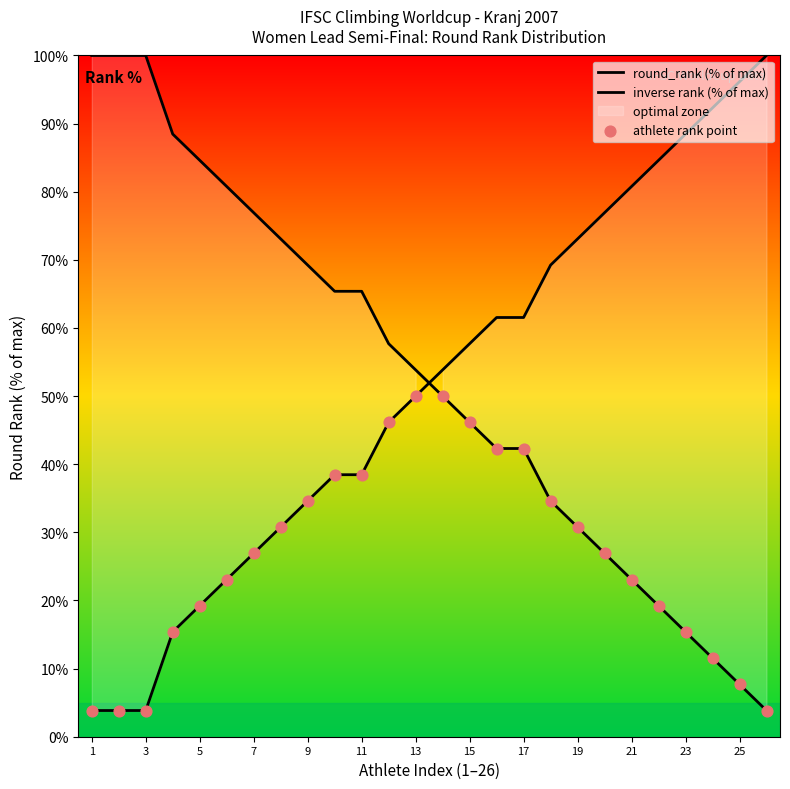

Which series has the largest Y range (max minus min)?

round_rank (% of max)